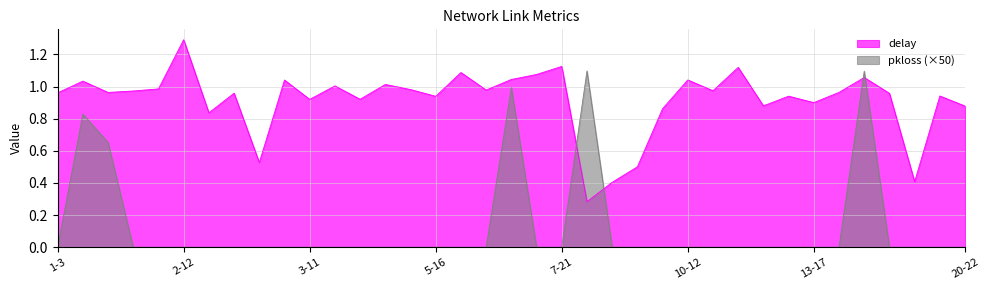

What is the spread (max minus min) of values at 10-16?

1.0